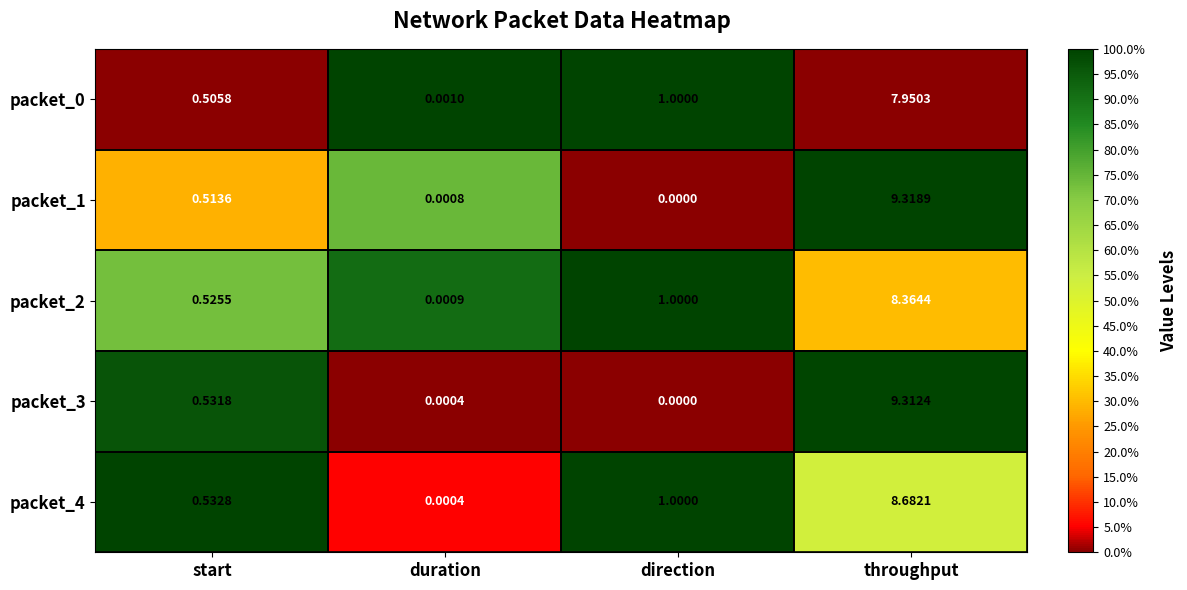

At which label is packet_1 closest to 4?

start